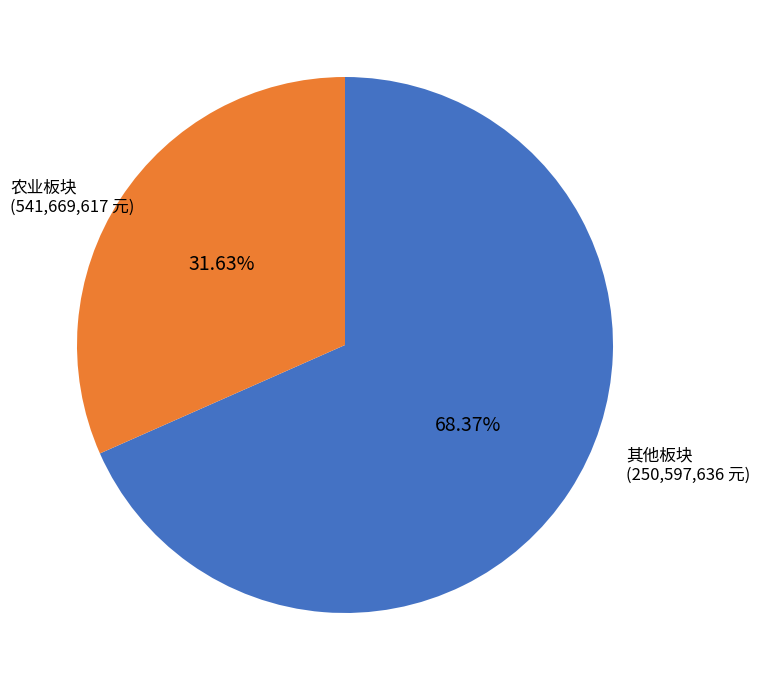

Is there any slice that represents more than half of the pie?

Yes